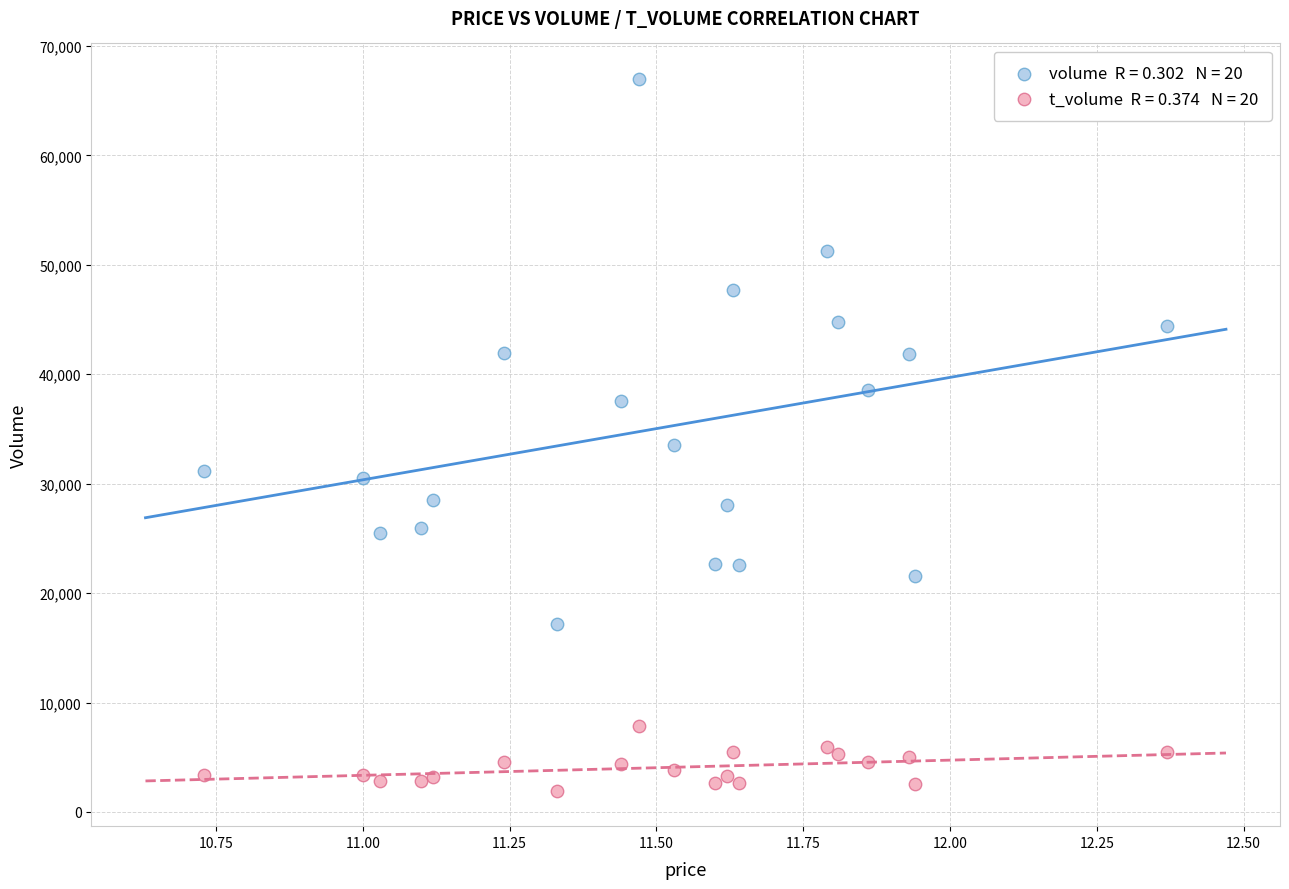

Across all series, what Y value is closest to 34463?

33488